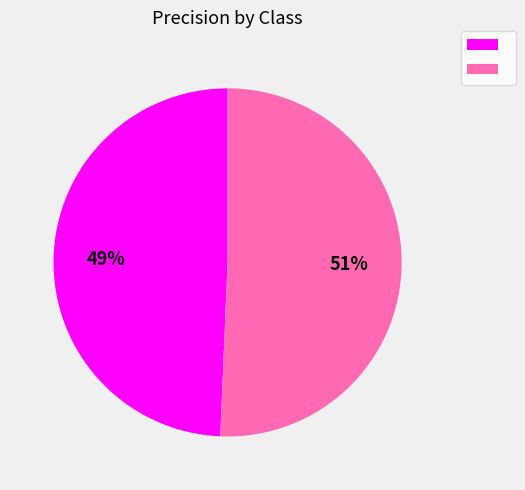

How many segments does this pie chart have?

2